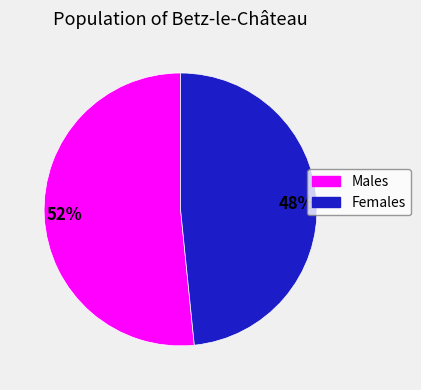

To the nearest percent, what is the average slice percentage?

50%